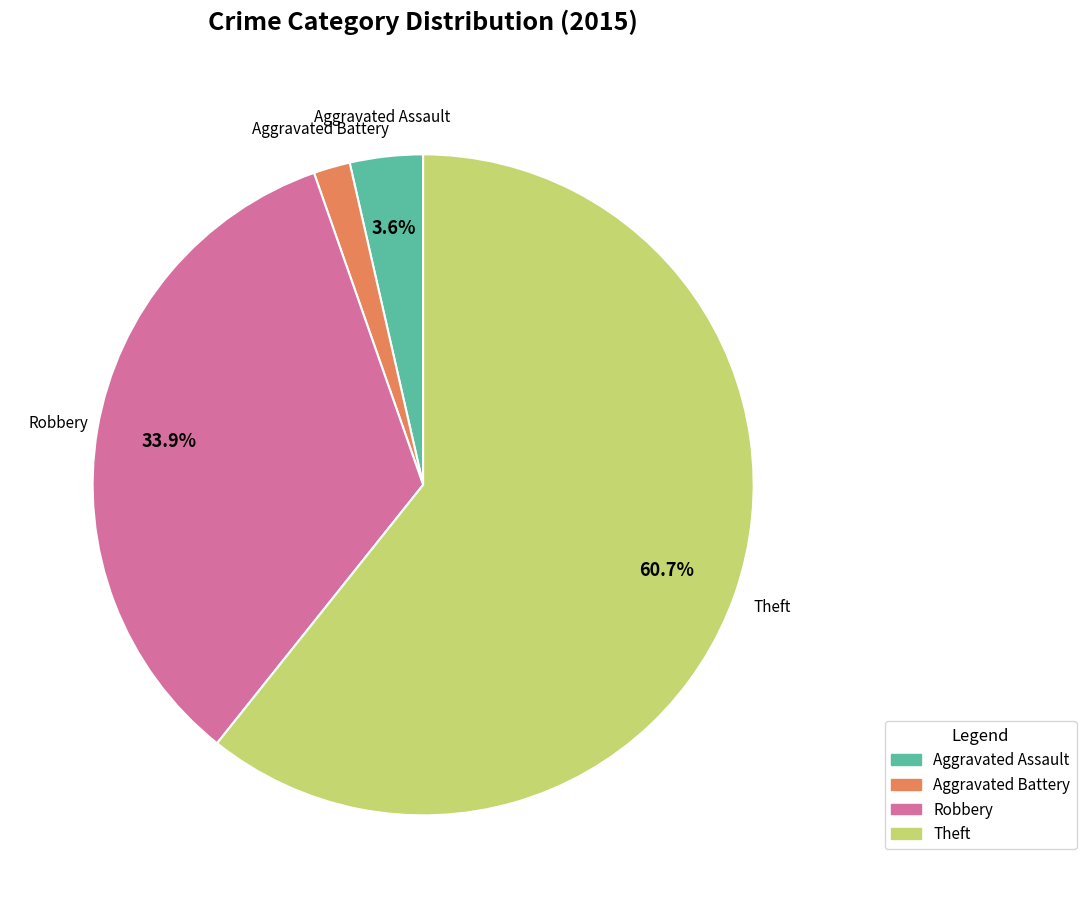

Is there any slice that represents more than half of the pie?

Yes